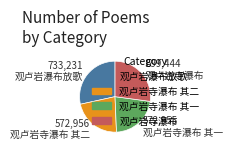

Does any single category account for the majority?

No